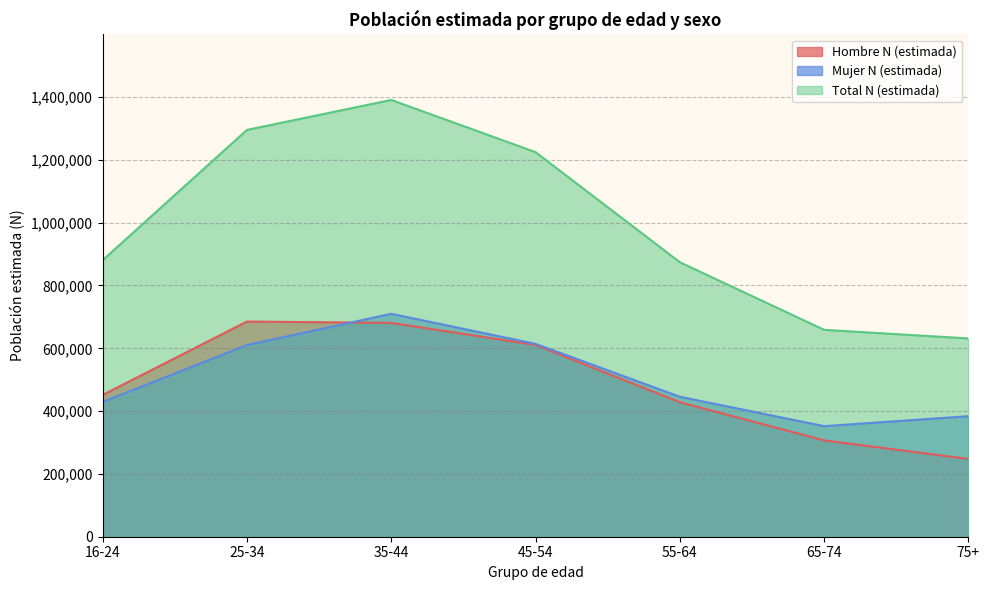

What are all the series names shown in the legend?

Hombre N (estimada), Mujer N (estimada), Total N (estimada)